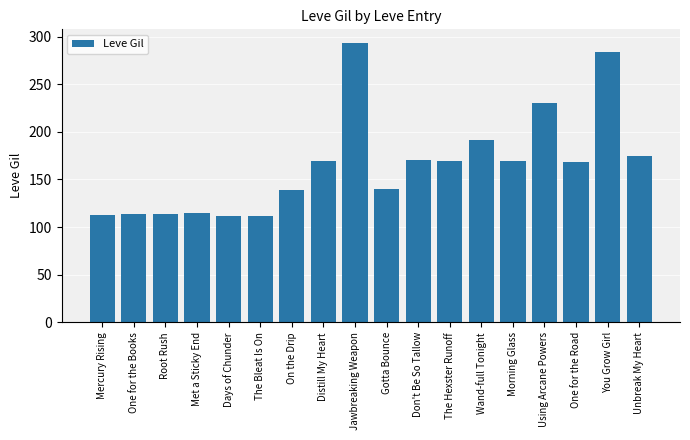

How many series are shown in this chart?

1